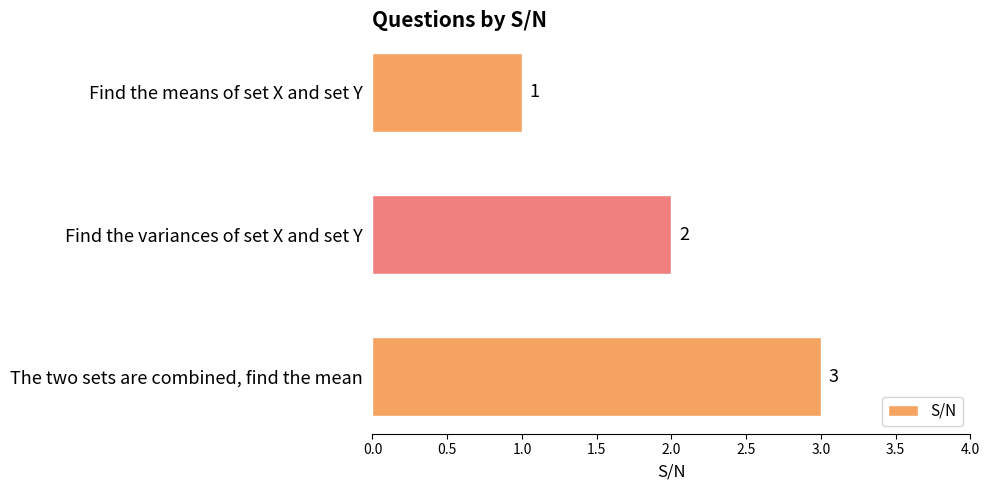

At which label is the value closest to 2?

Find the variances of set X and set Y